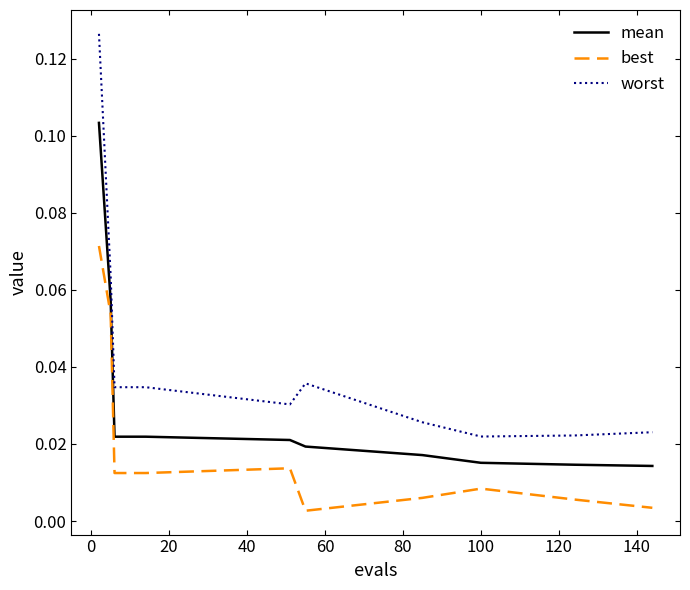

Which series has the largest total across all categories?

worst